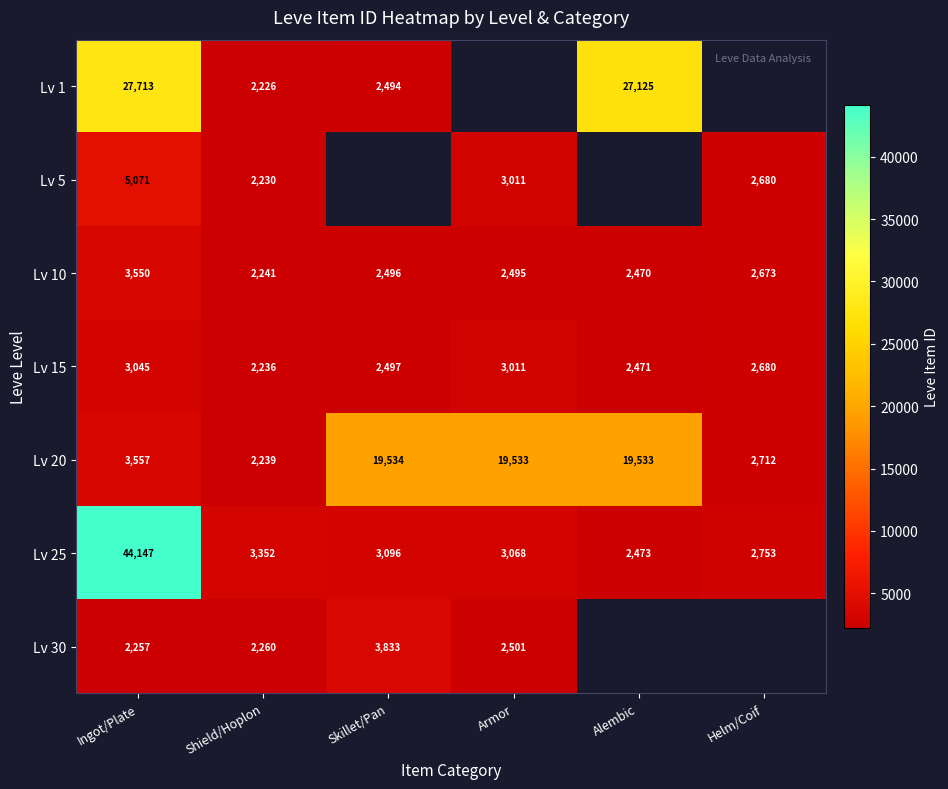

At which label does Lv 15 first exceed 2680?

Ingot/Plate